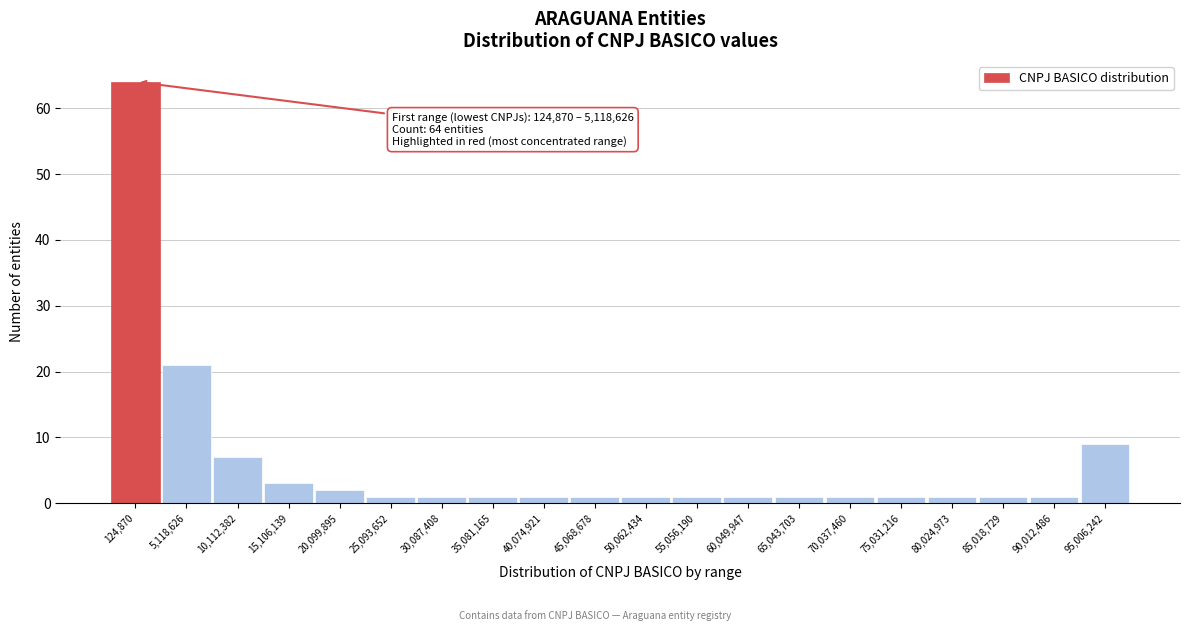

Reading right to left, what are all the values shown in this chart?

9	1	1	1	1	1	1	1	1	1	1	1	1	1	1	2	3	7	21	64